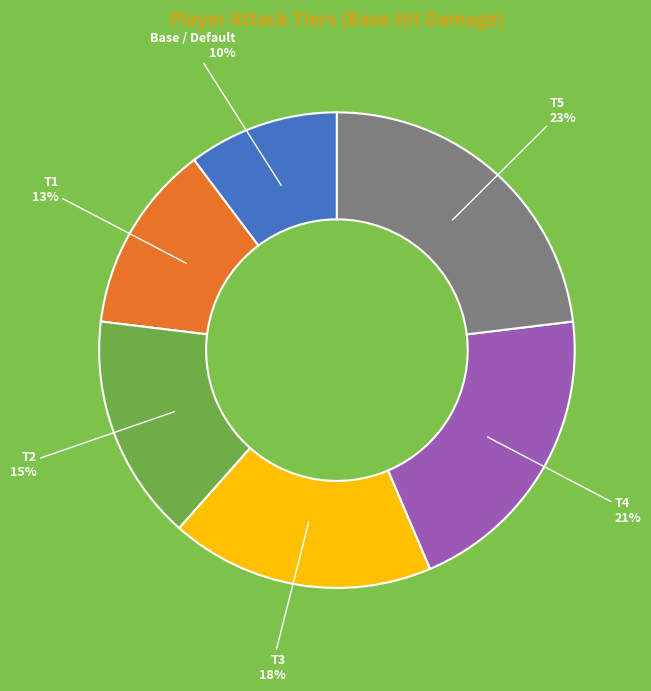

Is it true that T4 is 21% of the pie?

True